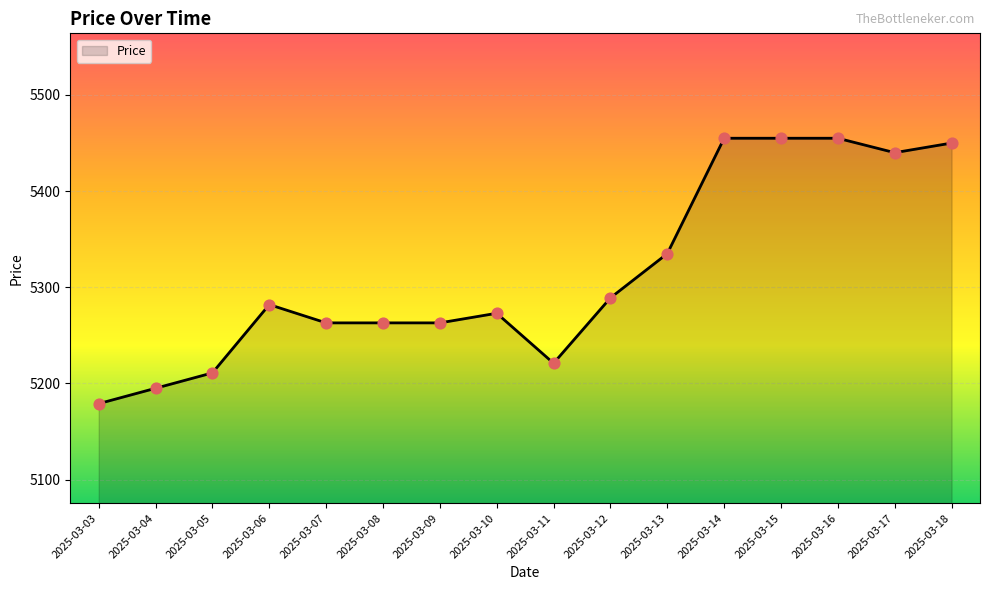

Approximately how many times larger is the value at 2025-03-10 compared to 2025-03-13?

1.0